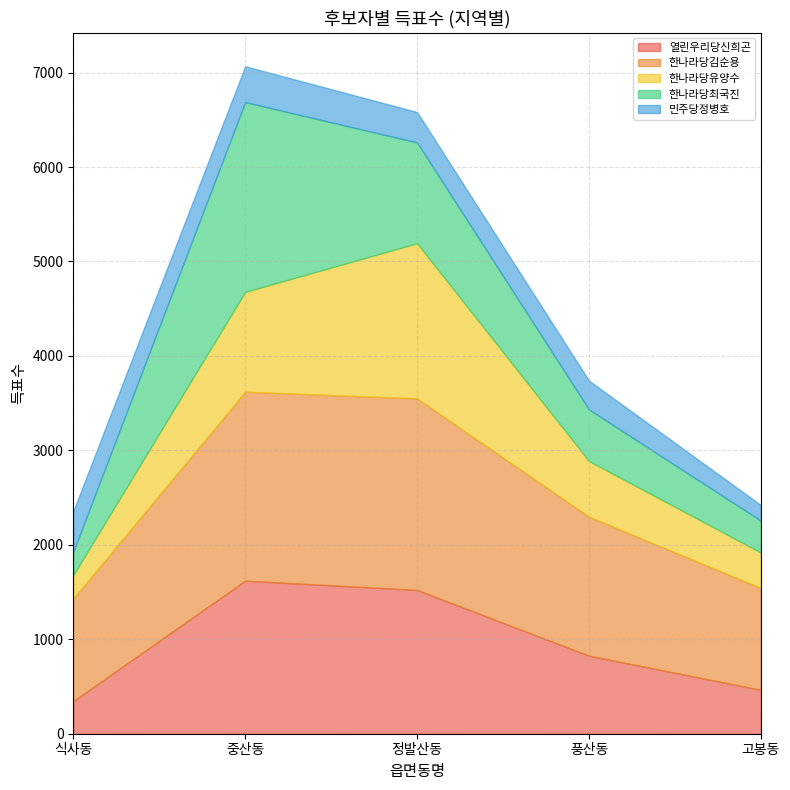

True or false: 한나라당김순용 has a value of 2028 at 정발산동.

True